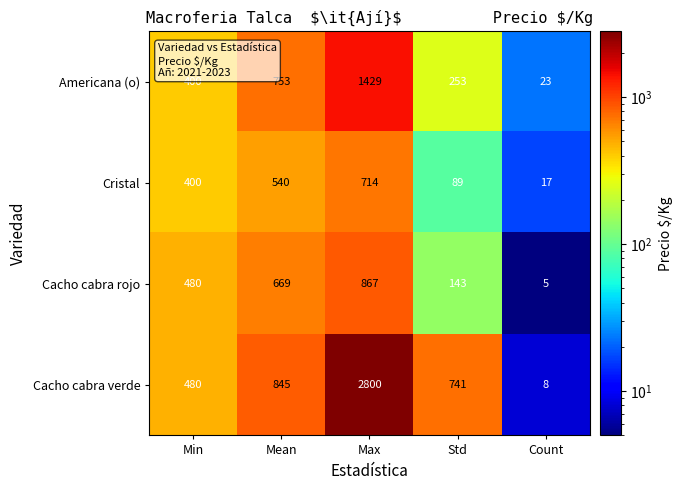

The Cristal series shows 772 at Mean. True or false?

False